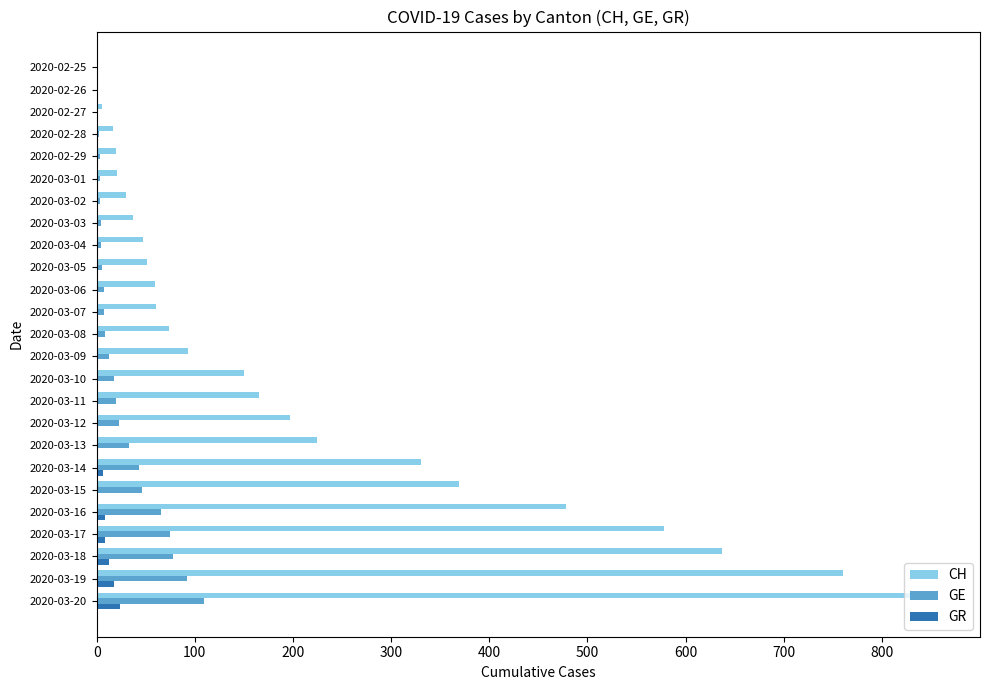

Which series has the widest spread of values?

CH